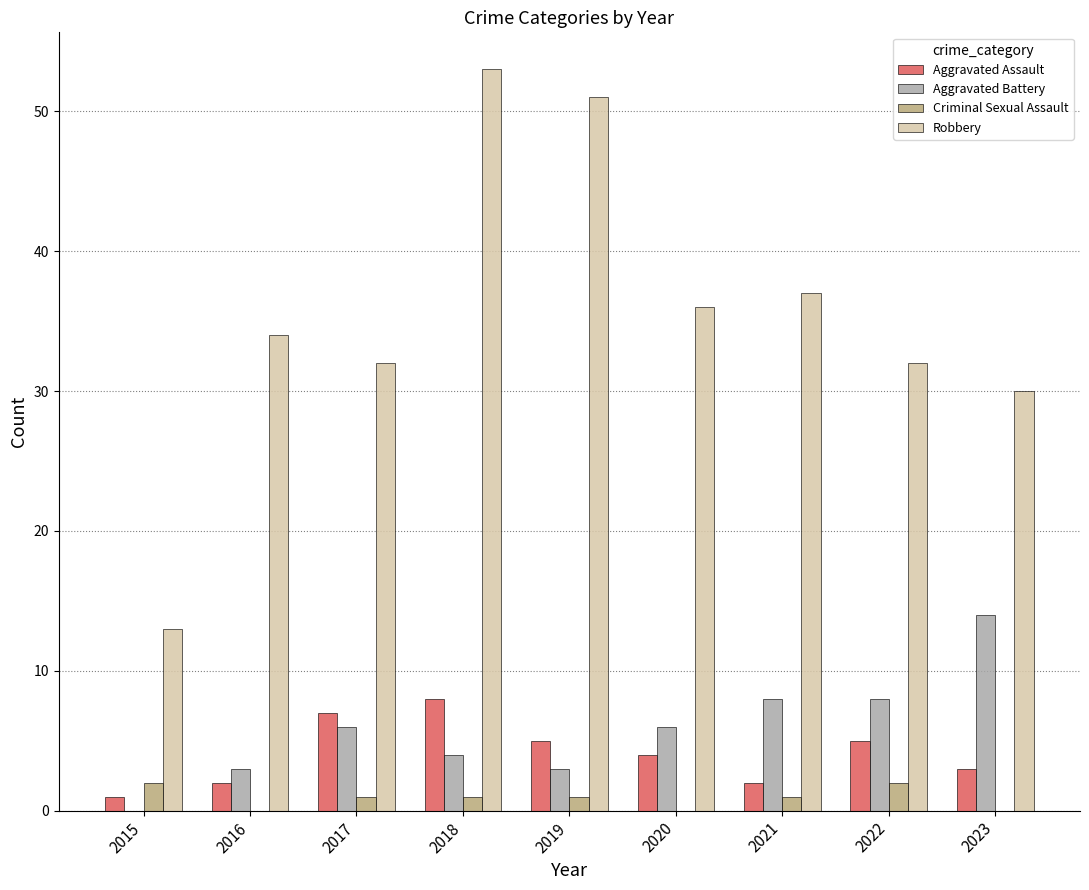

What is the total value across all series at 2023?

47